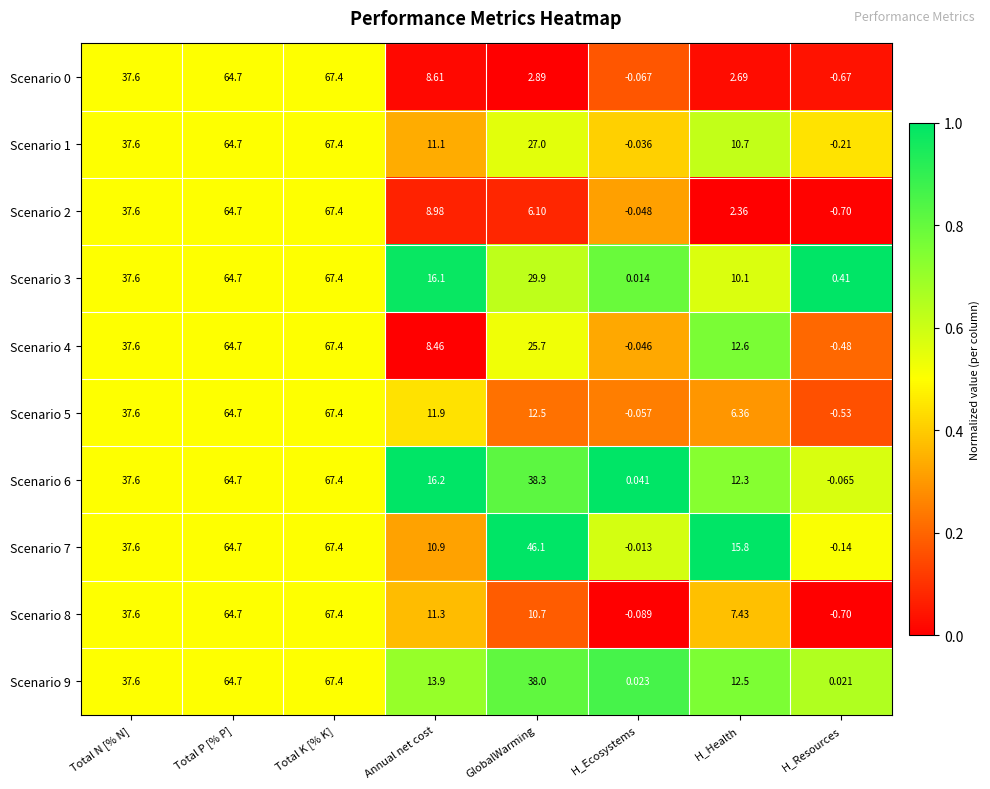

Rank the categories by Scenario 7 value from highest to lowest.

Total K [% K], Total P [% P], GlobalWarming, Total N [% N], H_Health, Annual net cost, H_Ecosystems, H_Resources